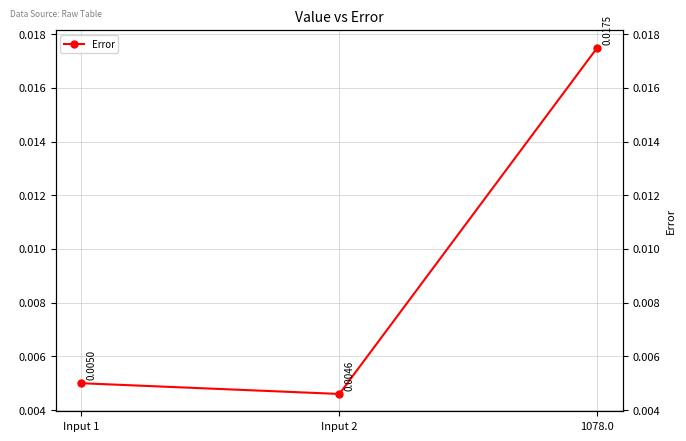

Rank the categories by value from highest to lowest.

1078.0, Input 1, Input 2